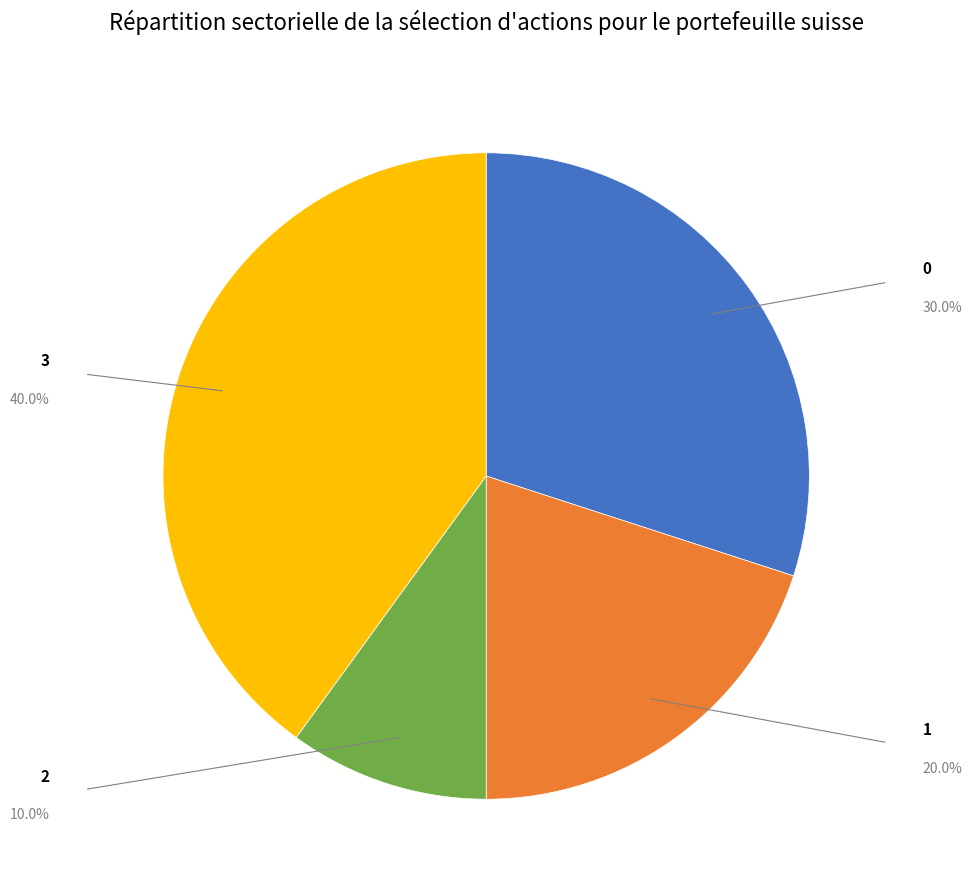

Count the number of slices in the pie.

4